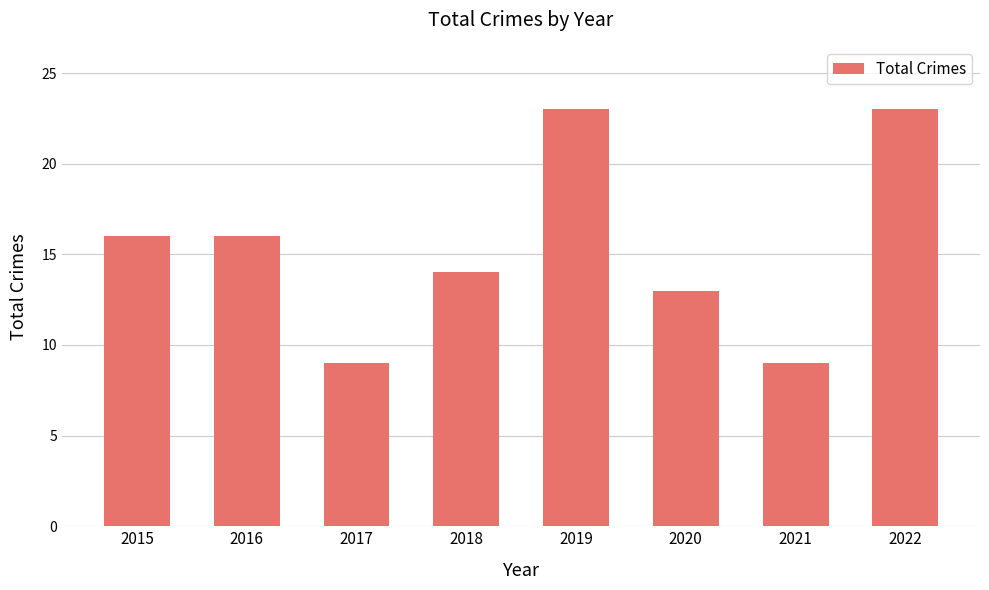

Approximately how many times larger is the value at 2016 compared to 2018?

1.1